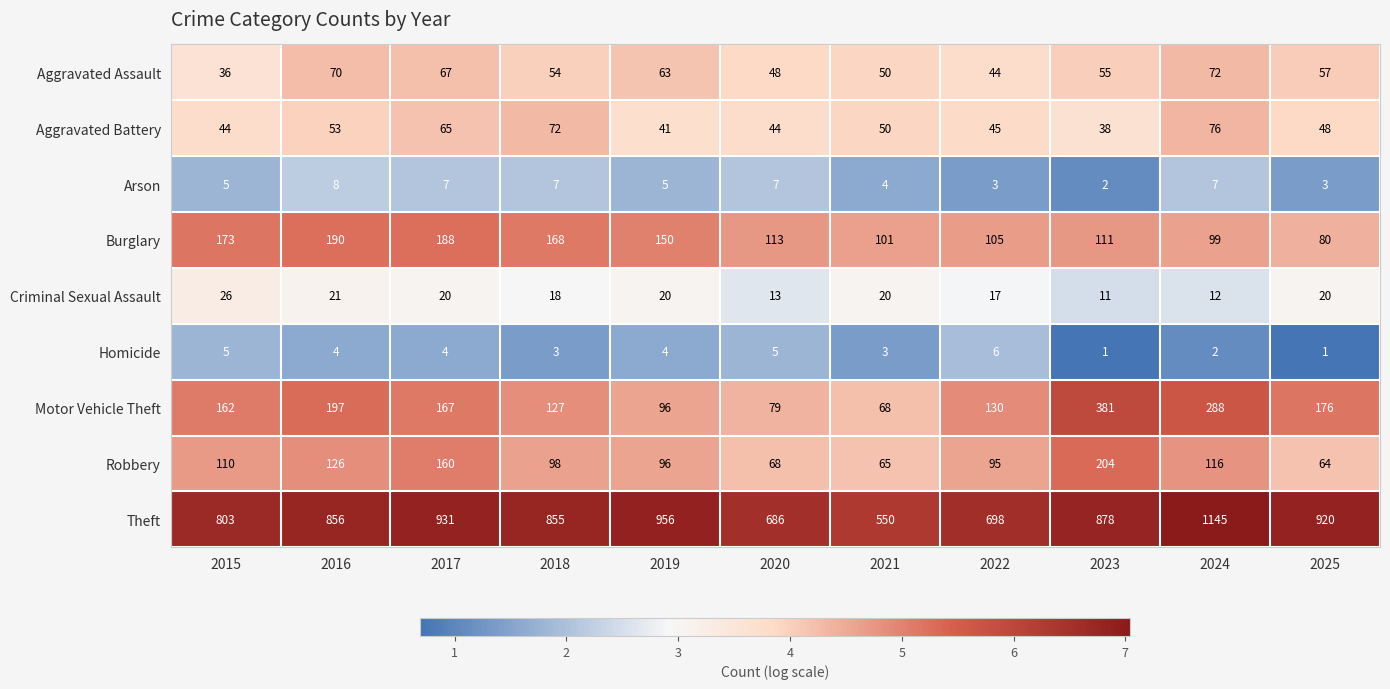

What is the average value of the Aggravated Assault series?

56